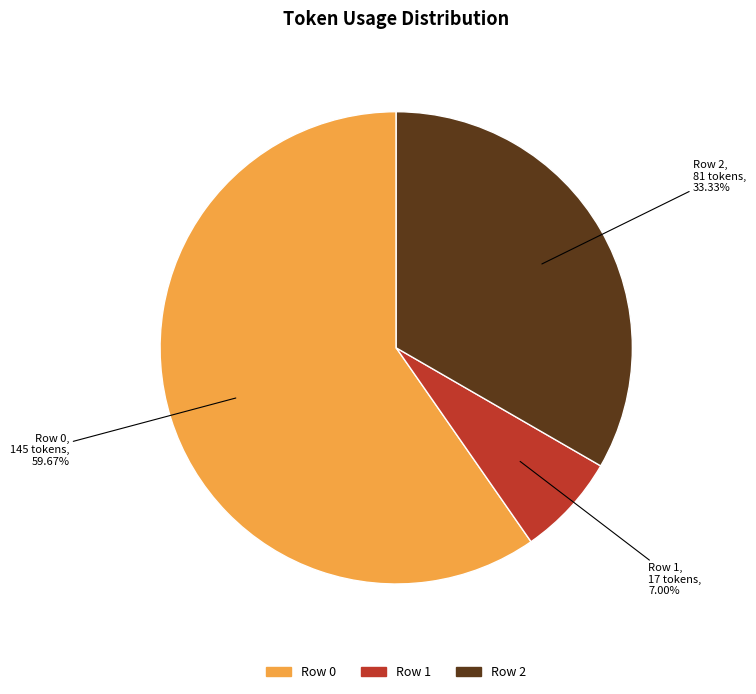

Which slice represents more than half of the pie?

Row 0